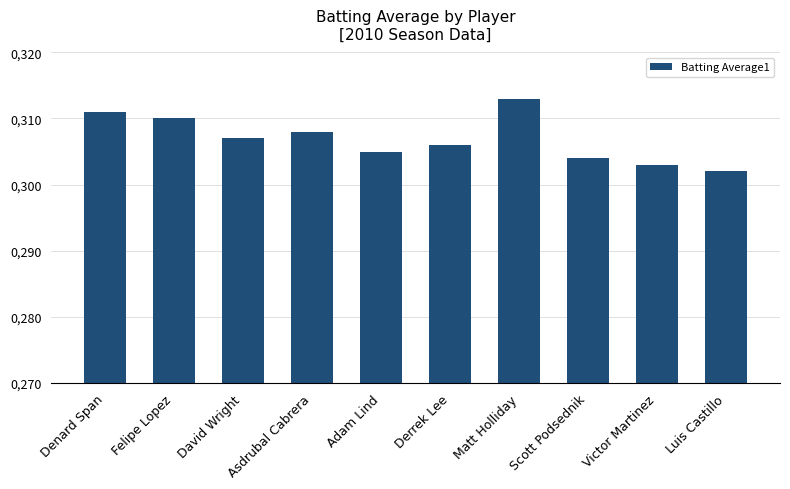

What is the label of the 4th bar from the left?

Asdrubal Cabrera